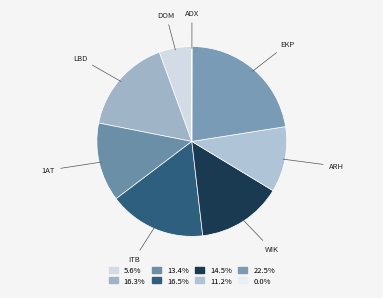

What is the largest slice in the pie chart?

EKP